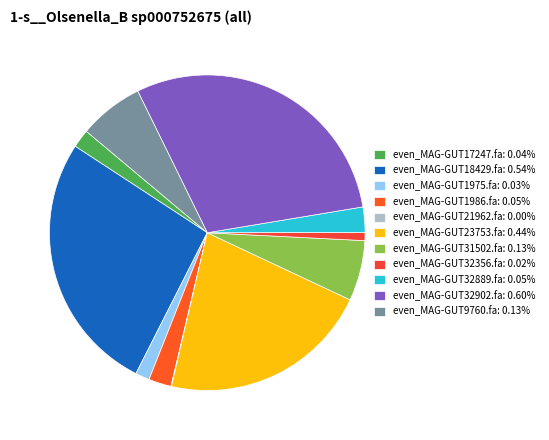

Is even_MAG-GUT21962.fa the majority of the pie?

No